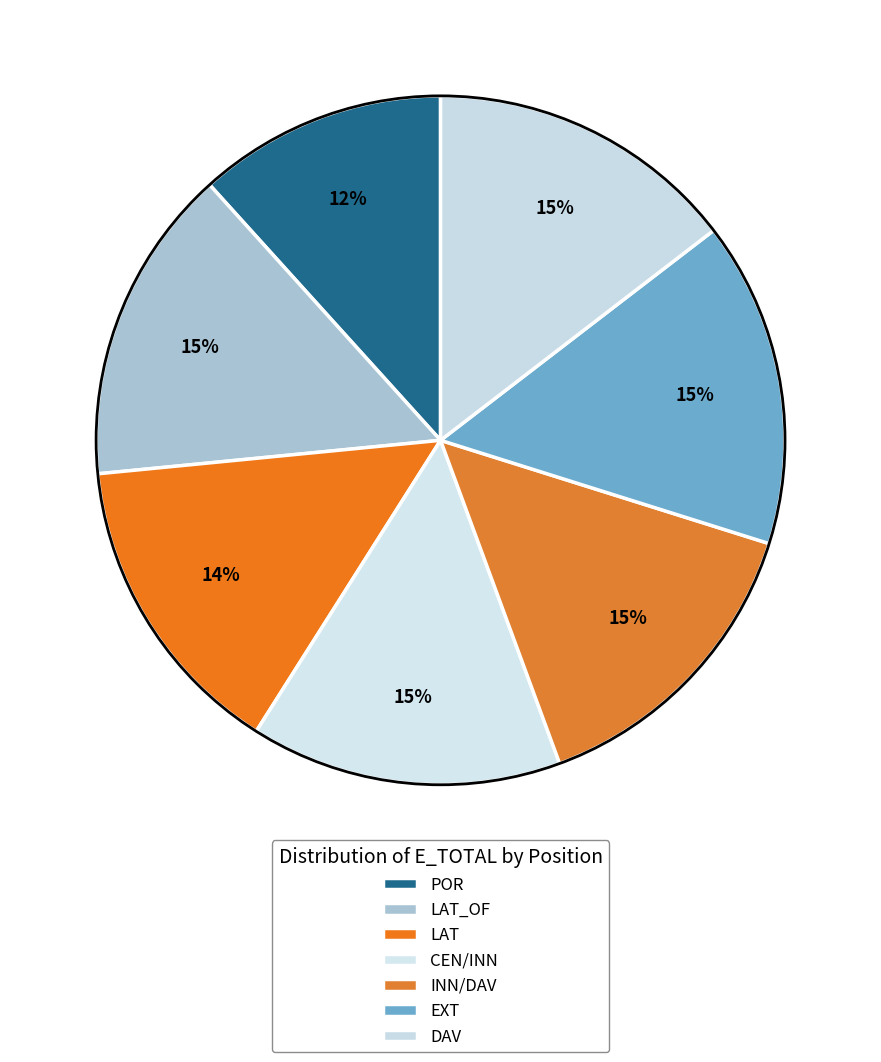

Count the number of slices in the pie.

7